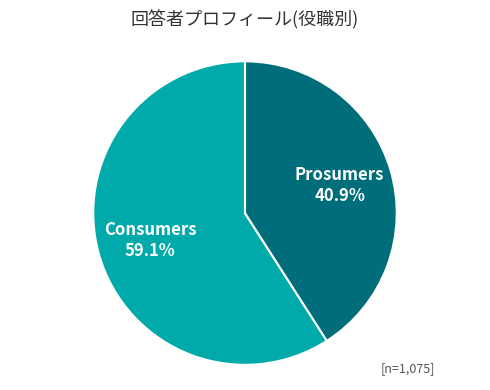

Does any single category account for the majority?

Yes